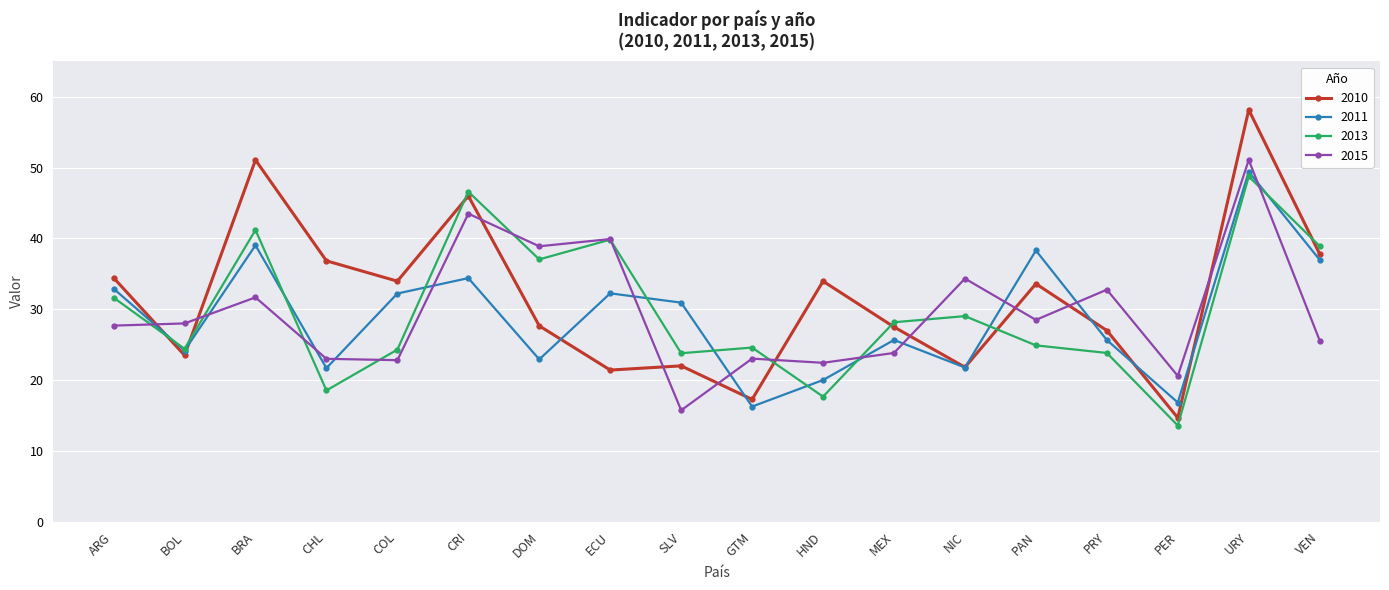

True or false: 2013 has a value of 40.6 at PAN.

False